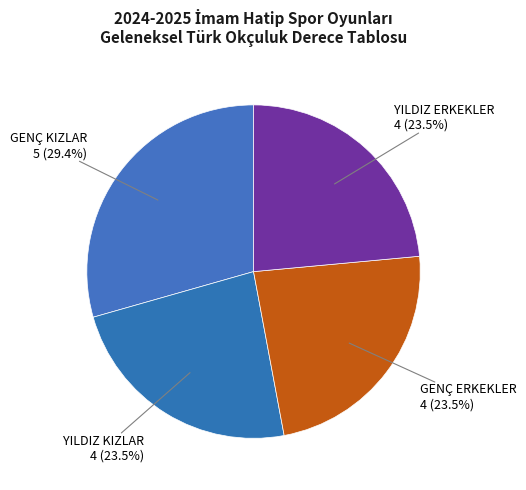

To the nearest percent, what is the difference between the largest and smallest slice percentages?

6%